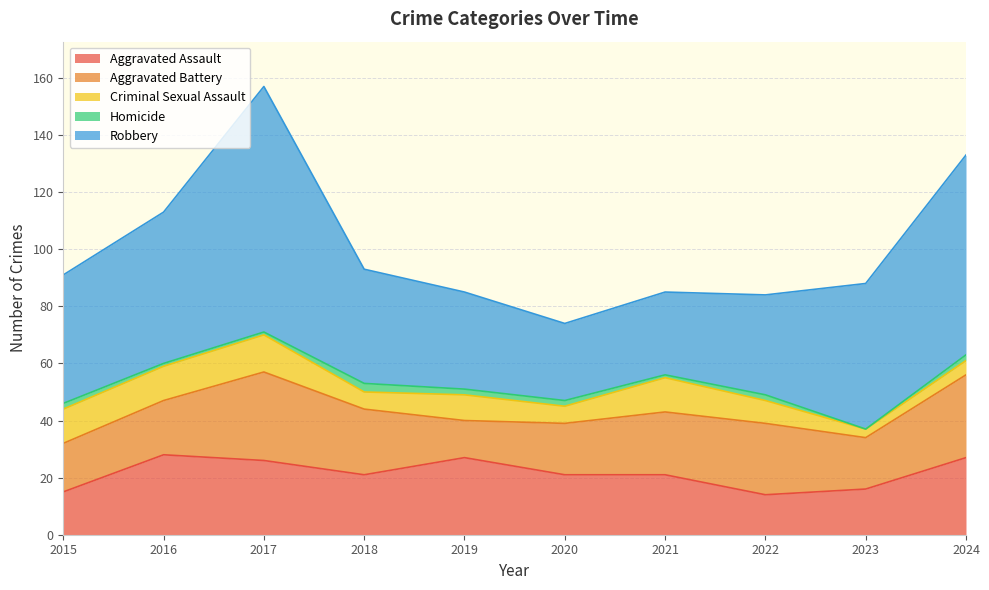

At which category does the chart reach its peak across all series?

2017